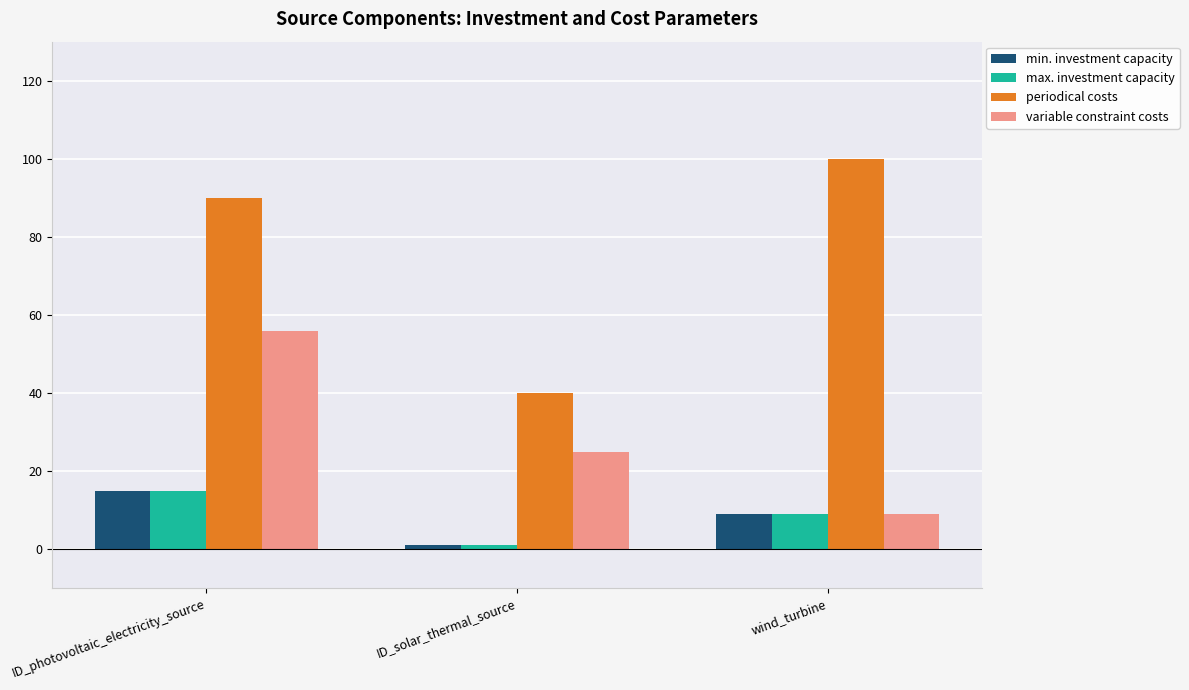

What is the difference between the maximum and minimum values in the min. investment capacity series?

14